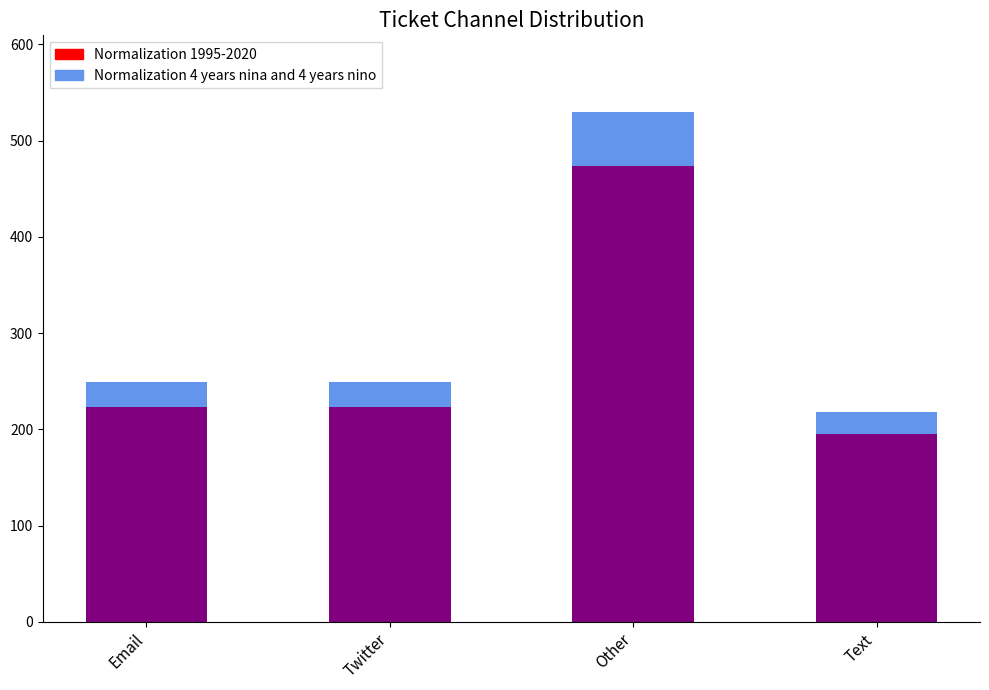

Reading right to left, transcribe the values for Normalization 1995-2020.

195	474	223	223